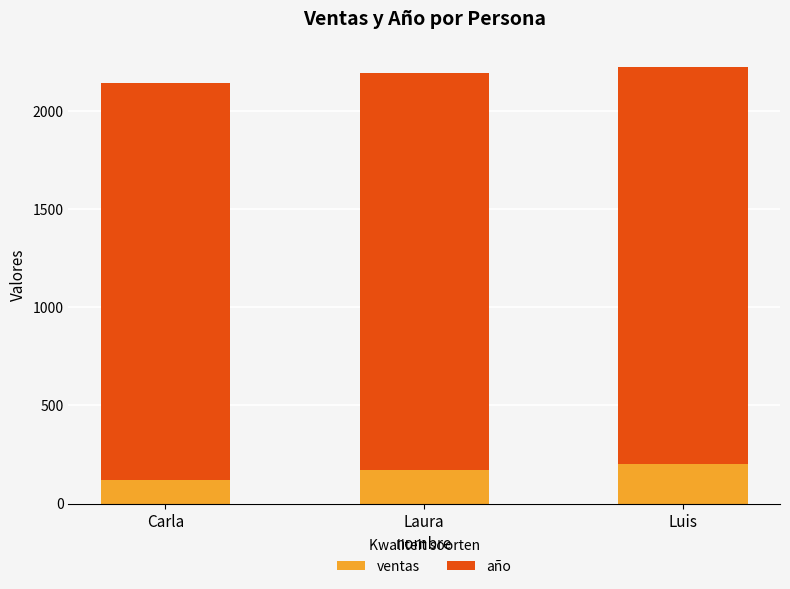

Reading left to right, transcribe the values for ventas.

120	170	200